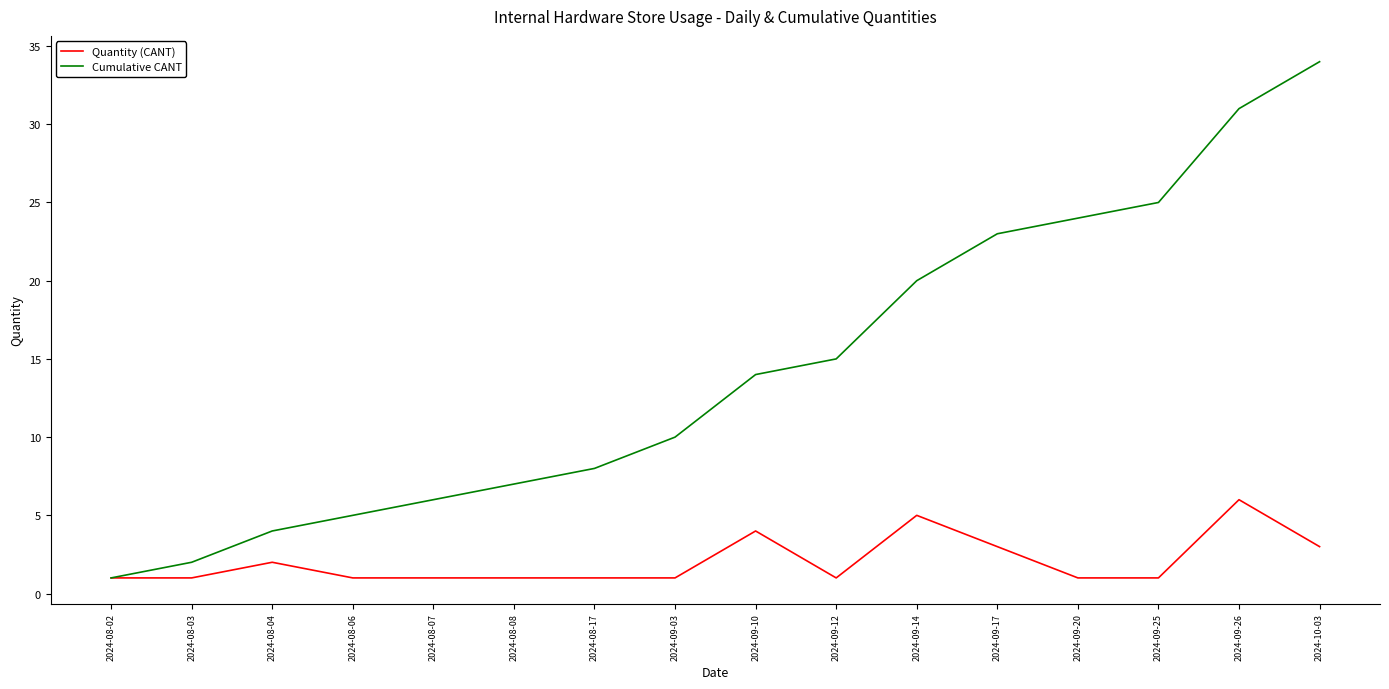

What value does the Quantity (CANT) series have at 2024-09-10?

4